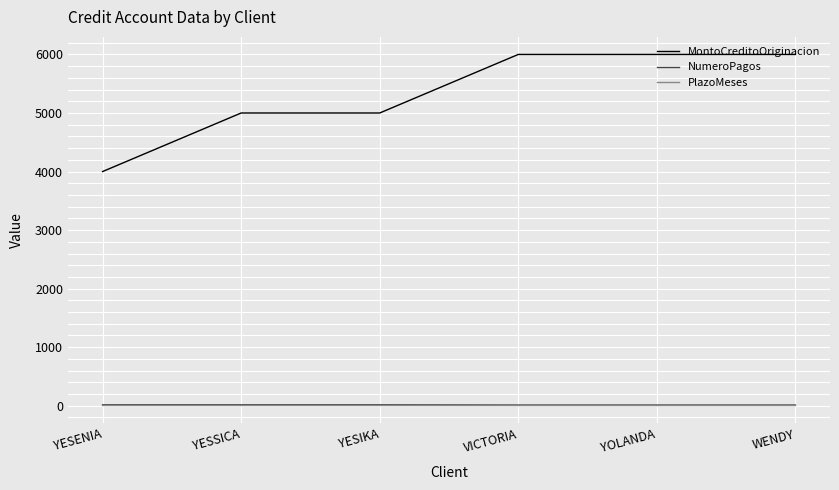

What is the average value of the PlazoMeses series?

4